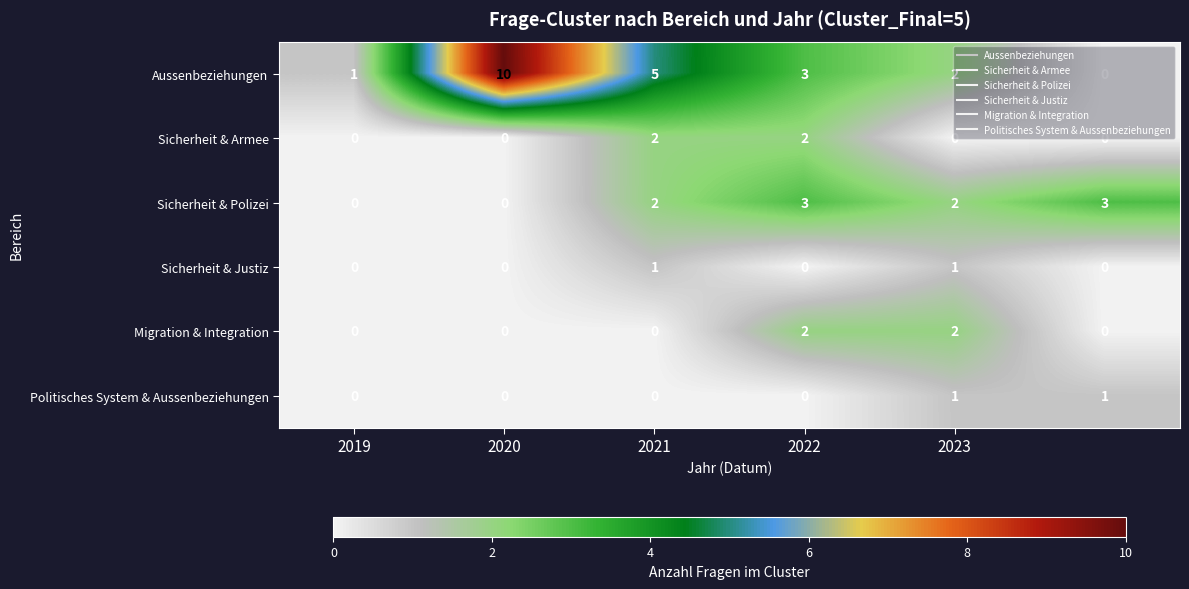

What is the difference between the maximum and minimum values in the Sicherheit & Polizei series?

3